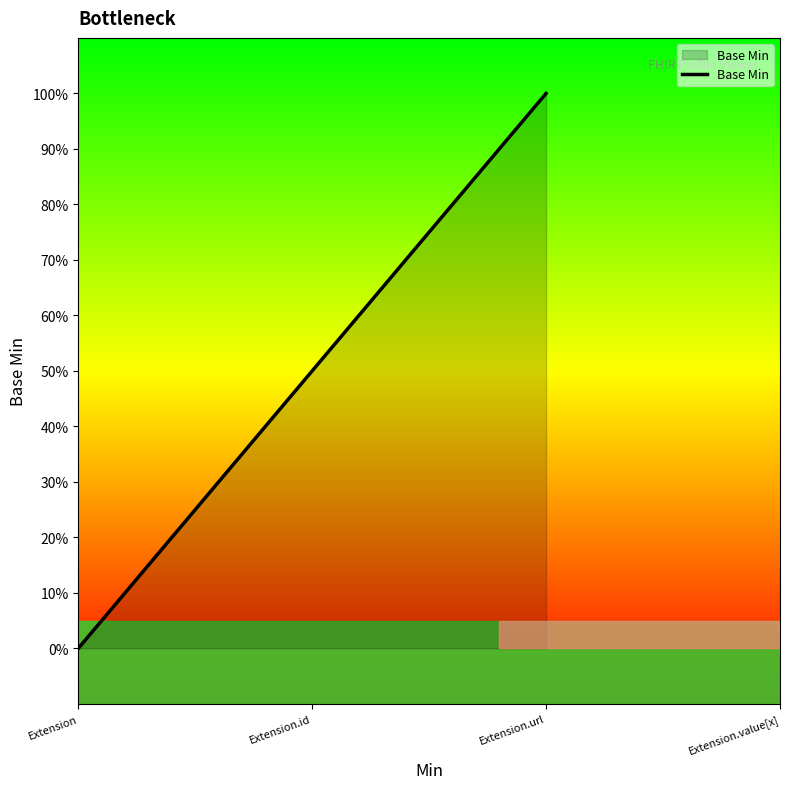

True or false: the data has more than 1 interior local peaks.

False